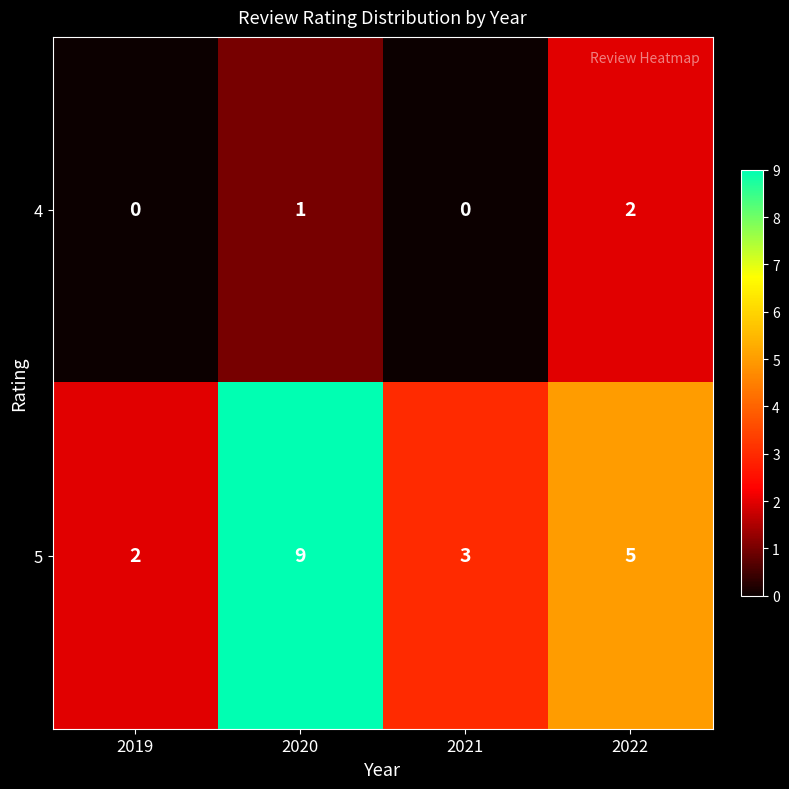

What is the sum of all 5 values?

19